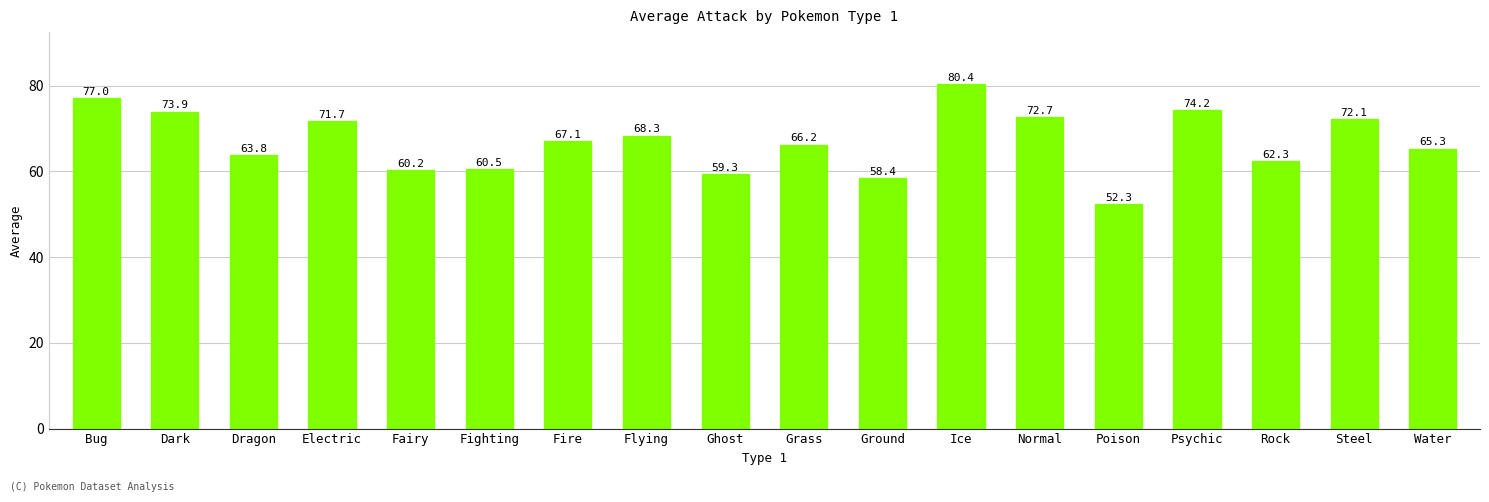

What is the value of the 17th bar from the left?

72.1